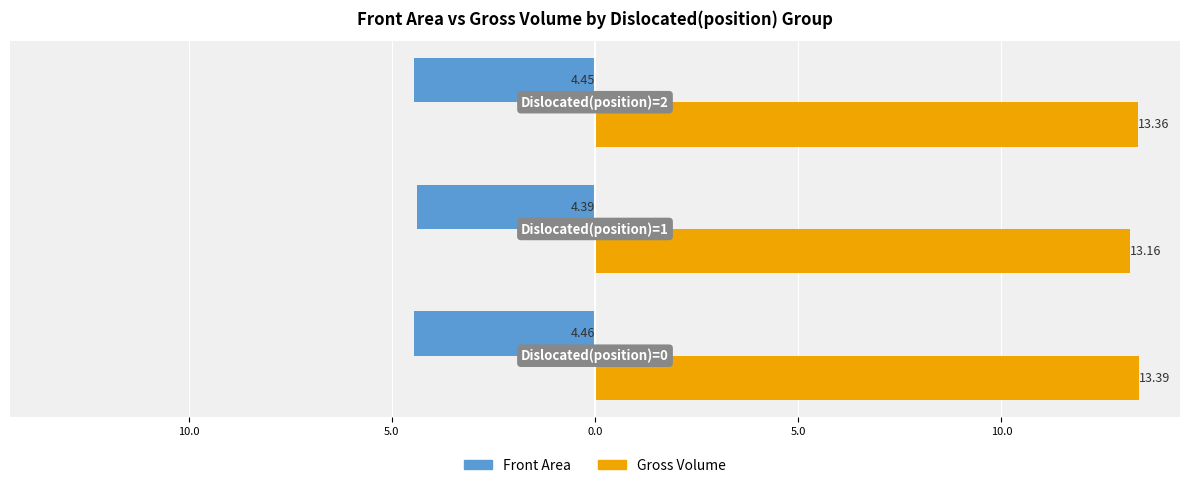

Reading right to left, extract all data points from this chart.

Front Area: 5.0=-4.5	10.0=-4.4	15.0=-4.5
Gross Volume: 5.0=13.4	10.0=13.2	15.0=13.4